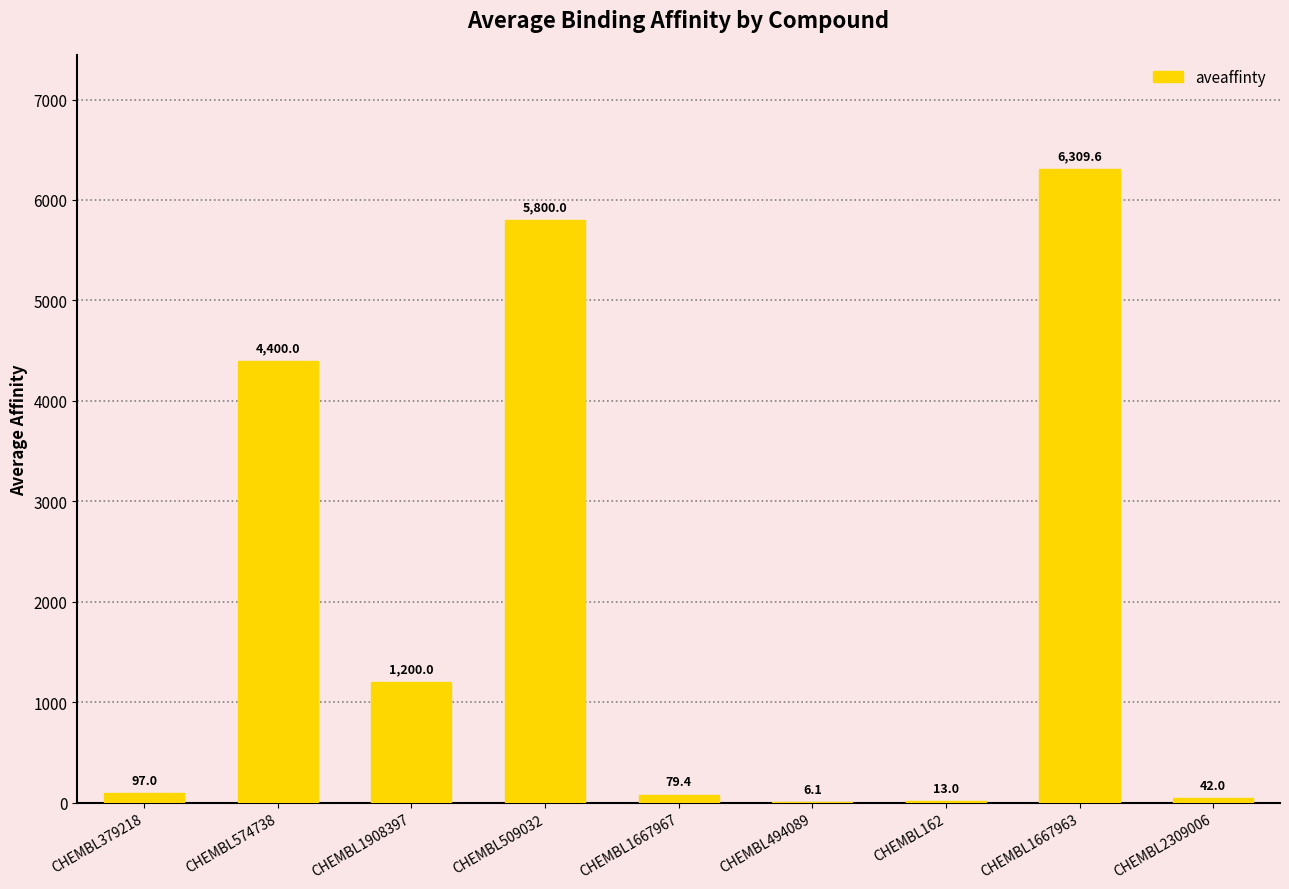

Which has a higher value, CHEMBL574738 or CHEMBL494089?

CHEMBL574738